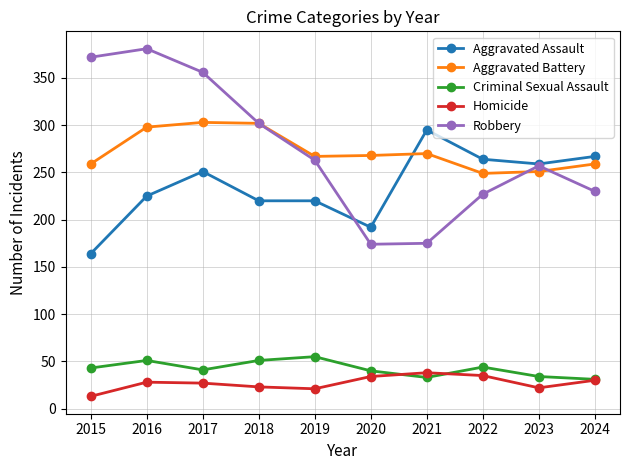

What are all the series names shown in the legend?

Aggravated Assault, Aggravated Battery, Criminal Sexual Assault, Homicide, Robbery